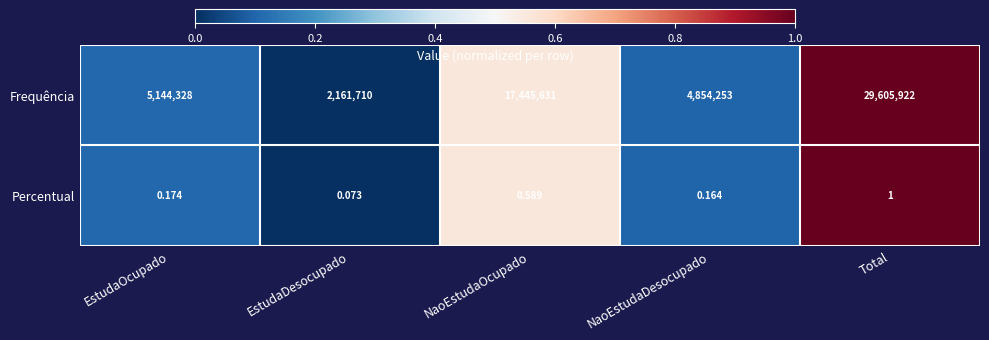

At which label is Percentual closest to 0?

EstudaDesocupado